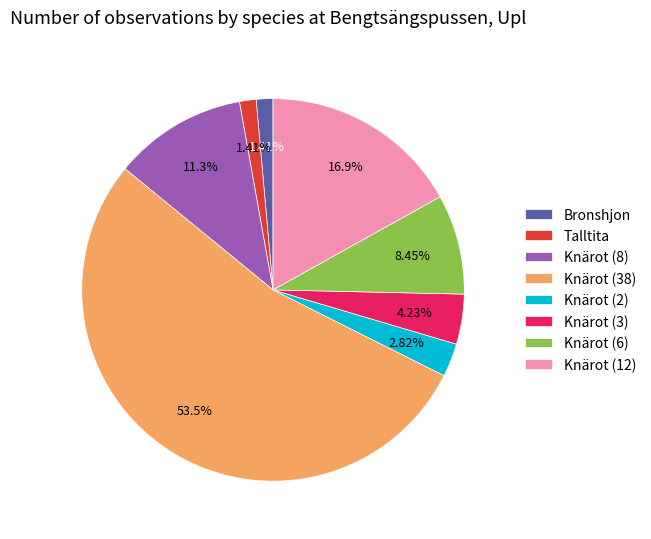

What is the largest slice in the pie chart?

Knärot (38)